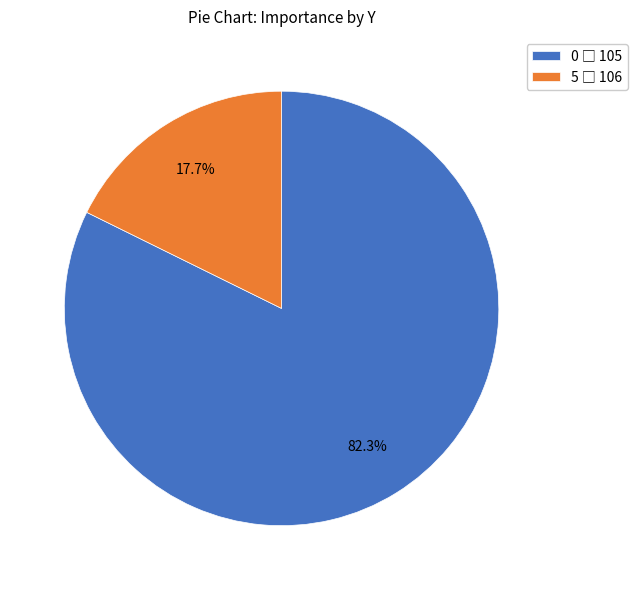

Is there any slice that represents more than half of the pie?

Yes